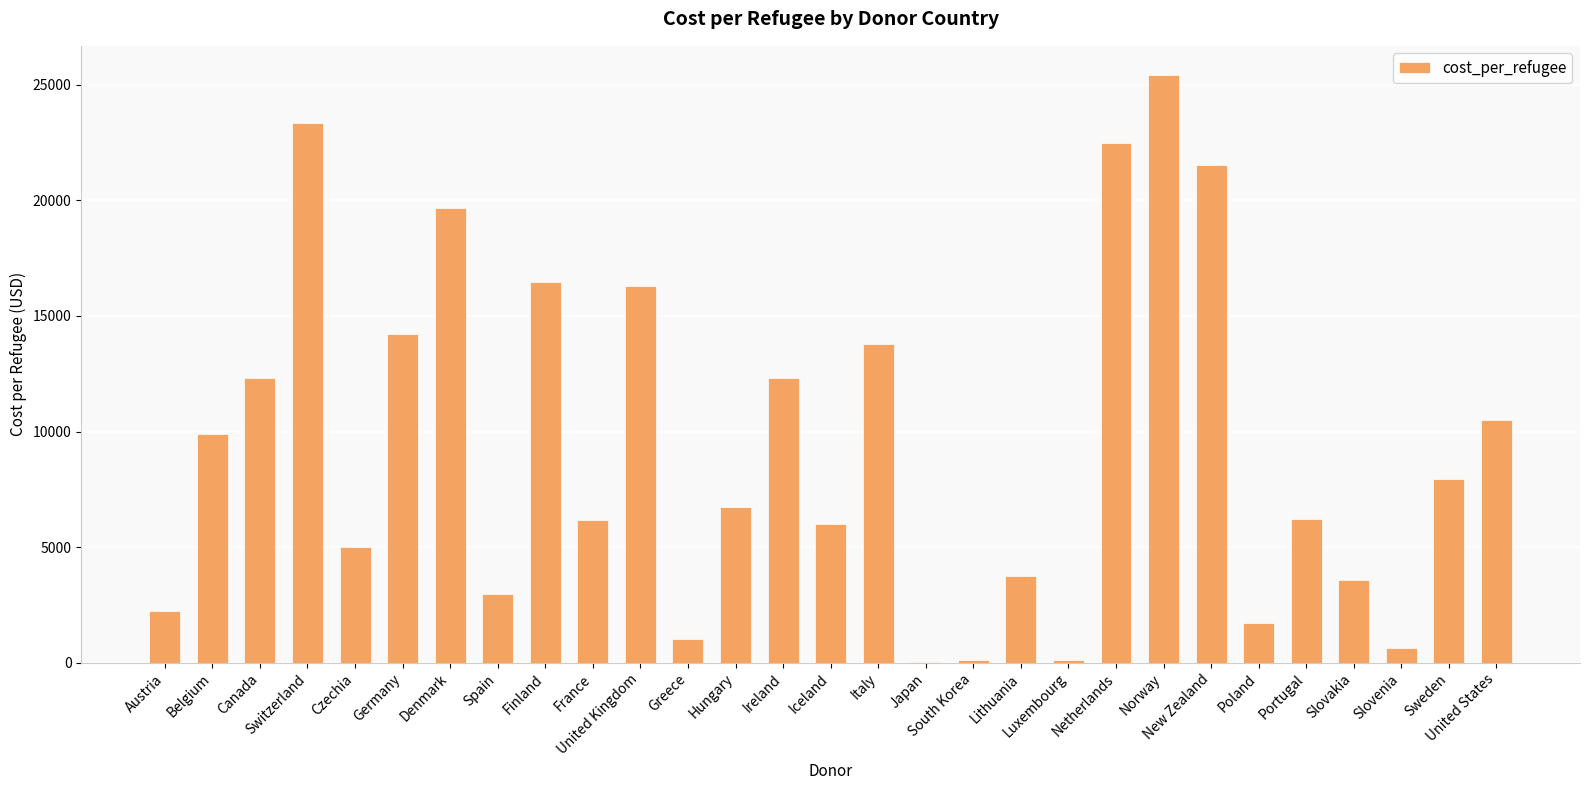

What is the sum of all values?

272535.8